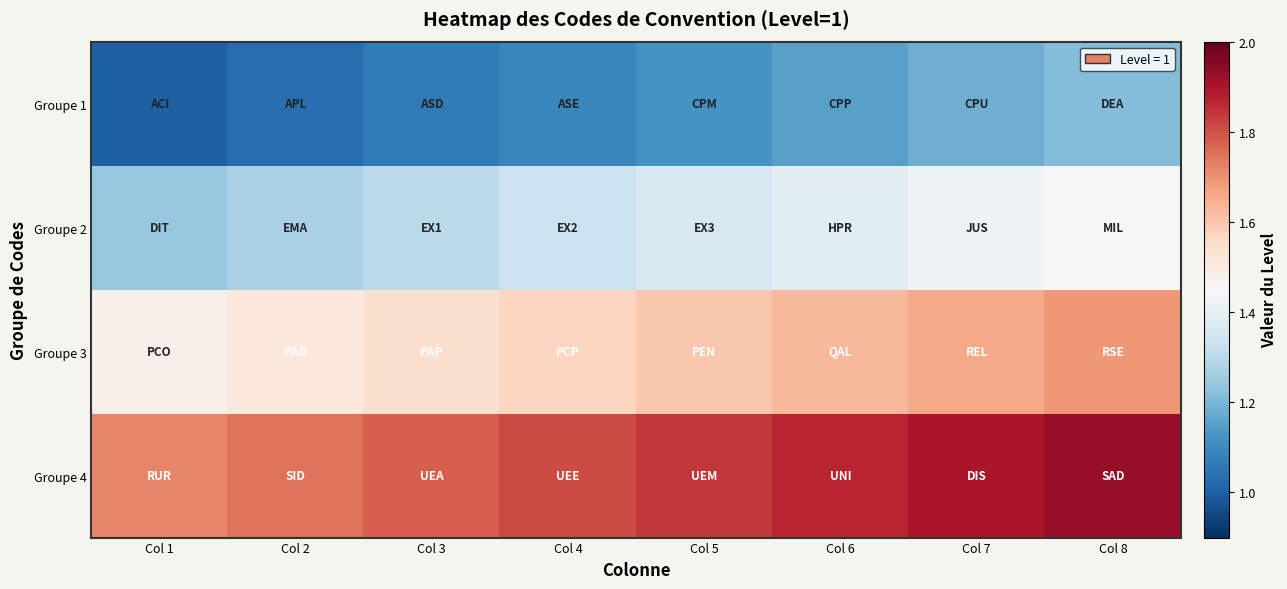

Reading left to right, what are all the values shown in this chart?

Groupe 1: Col 1=1.0	Col 2=1.0	Col 3=1.1	Col 4=1.1	Col 5=1.1	Col 6=1.1	Col 7=1.2	Col 8=1.2
Groupe 2: Col 1=1.2	Col 2=1.3	Col 3=1.3	Col 4=1.3	Col 5=1.4	Col 6=1.4	Col 7=1.4	Col 8=1.4
Groupe 3: Col 1=1.5	Col 2=1.5	Col 3=1.5	Col 4=1.6	Col 5=1.6	Col 6=1.6	Col 7=1.7	Col 8=1.7
Groupe 4: Col 1=1.7	Col 2=1.8	Col 3=1.8	Col 4=1.8	Col 5=1.8	Col 6=1.9	Col 7=1.9	Col 8=1.9